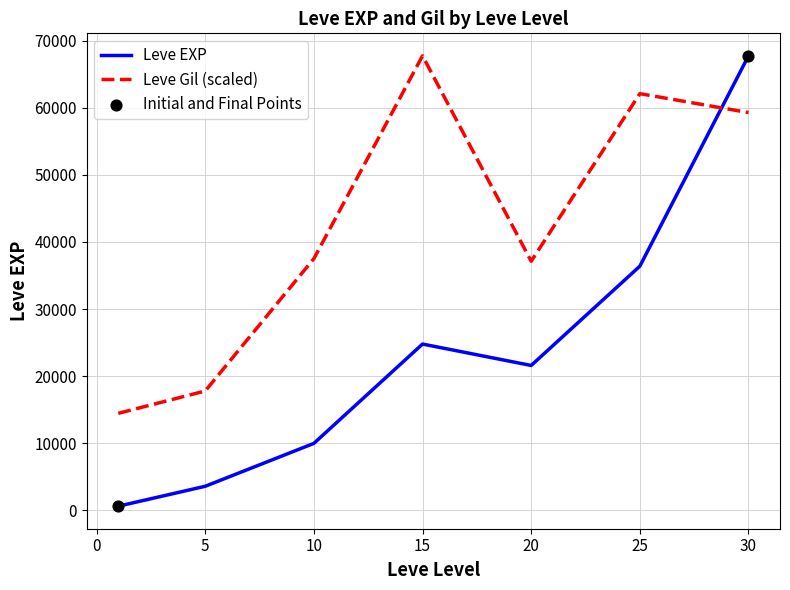

Which series has the largest range (max minus min)?

Leve EXP